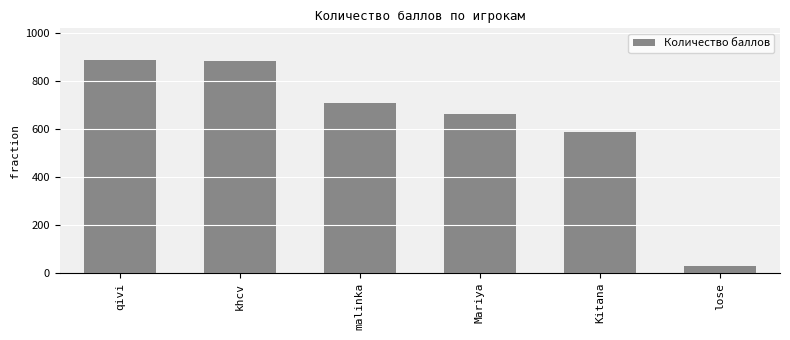

What is the greatest value displayed?

888